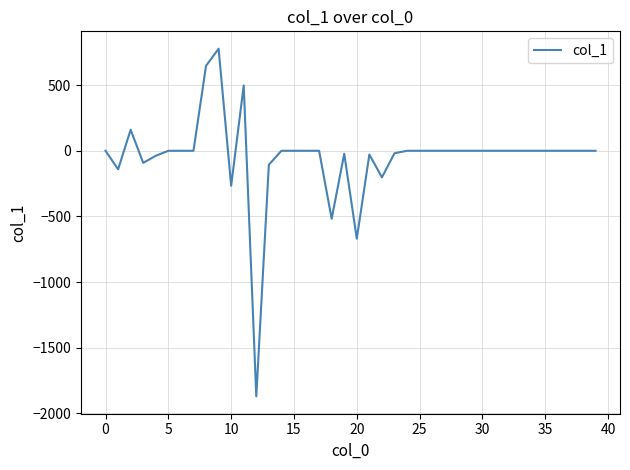

What is the difference between the maximum and minimum values?

2648.7